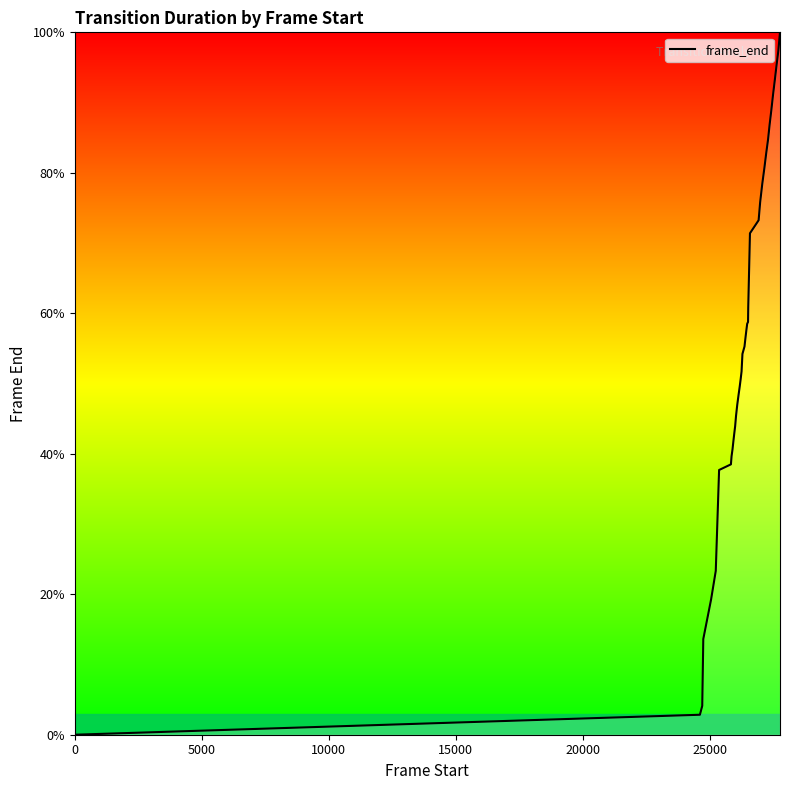

What is the difference between the second highest and second lowest values?

94.5